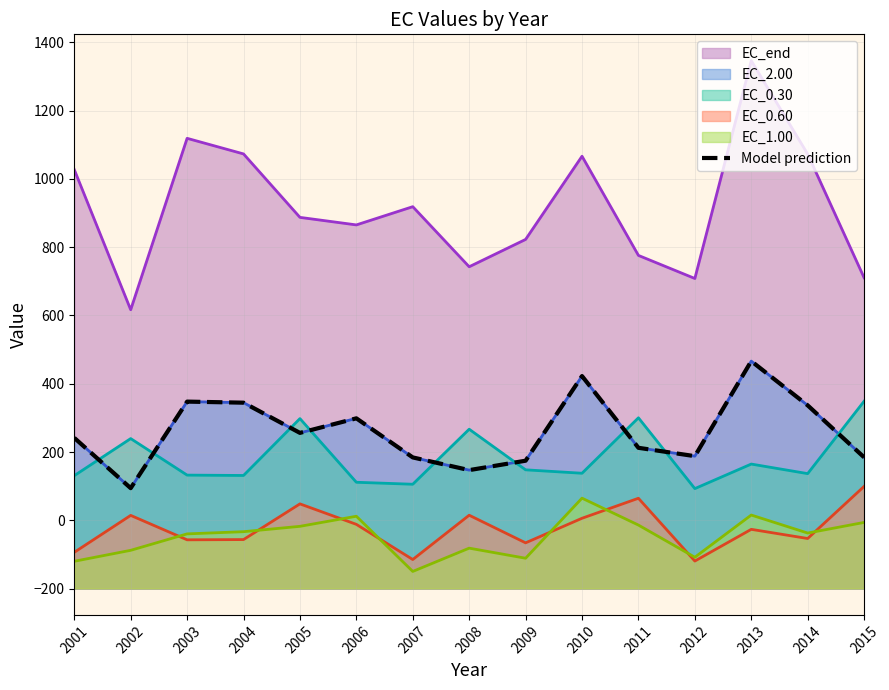

Which series has the widest spread of values?

EC_end_line